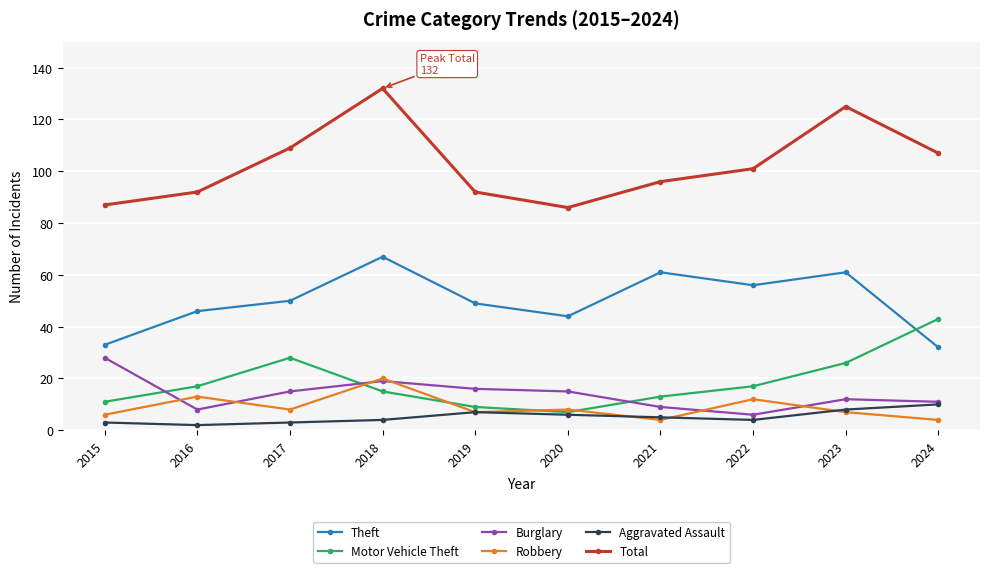

True or false: Aggravated Assault and Theft cross at least once.

False